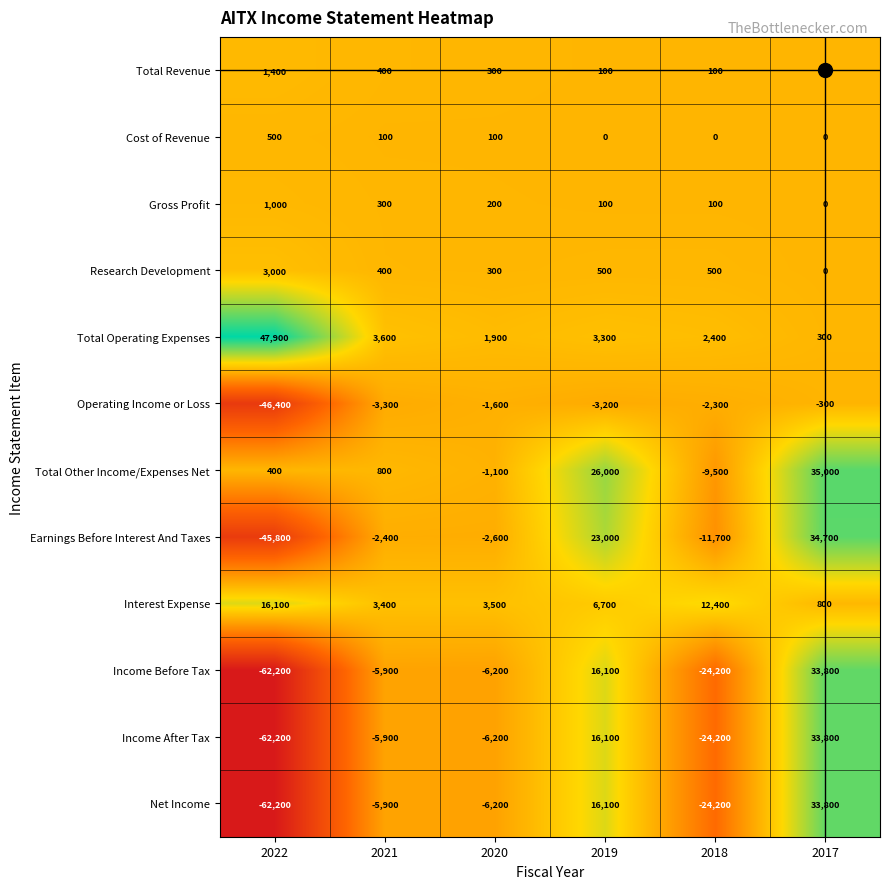

Which series has the largest total across all categories?

Total Operating Expenses